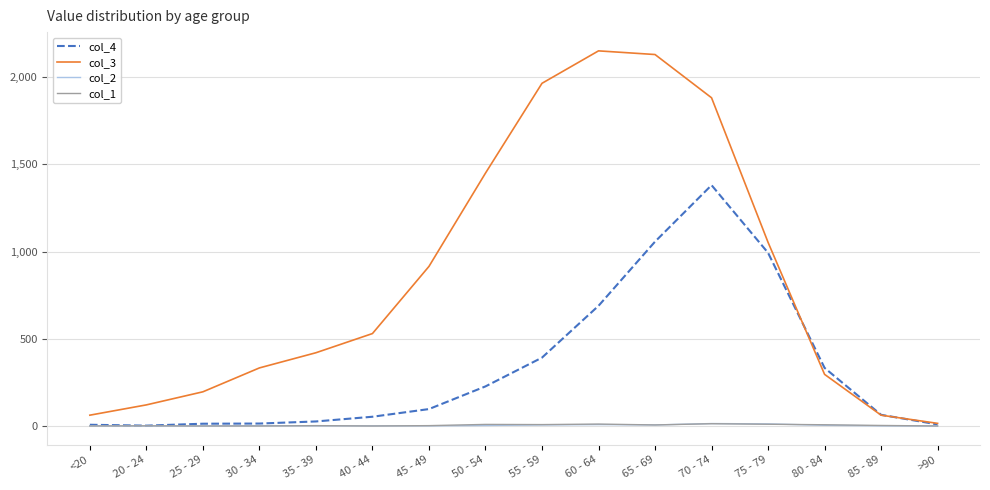

Which series has the widest spread of values?

col_3